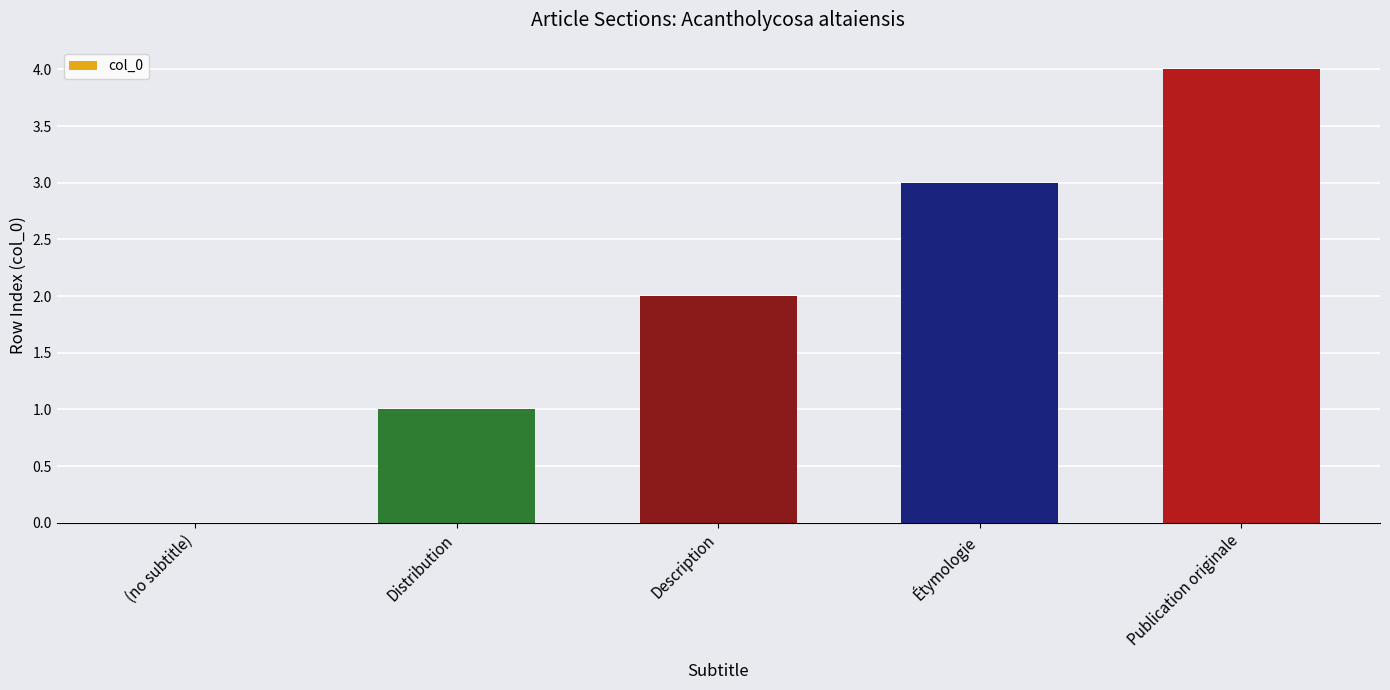

How many series are shown in this chart?

1